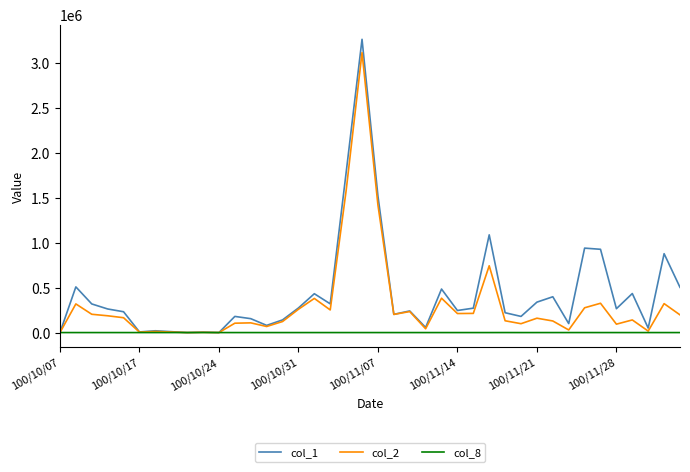

What are all the series names shown in the legend?

col_1, col_2, col_8